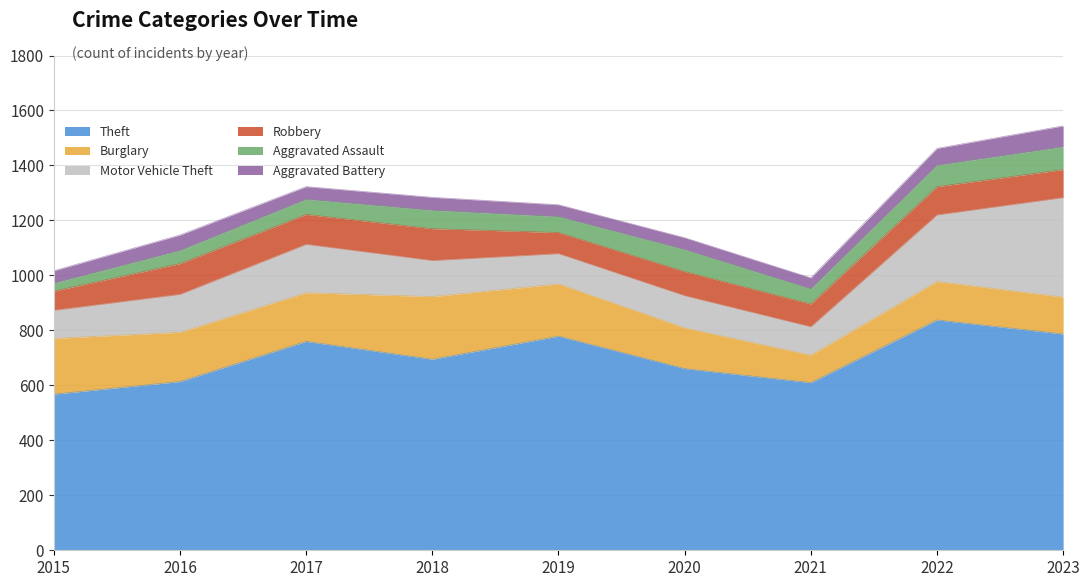

Where is the first local minimum for Aggravated Assault?

2019